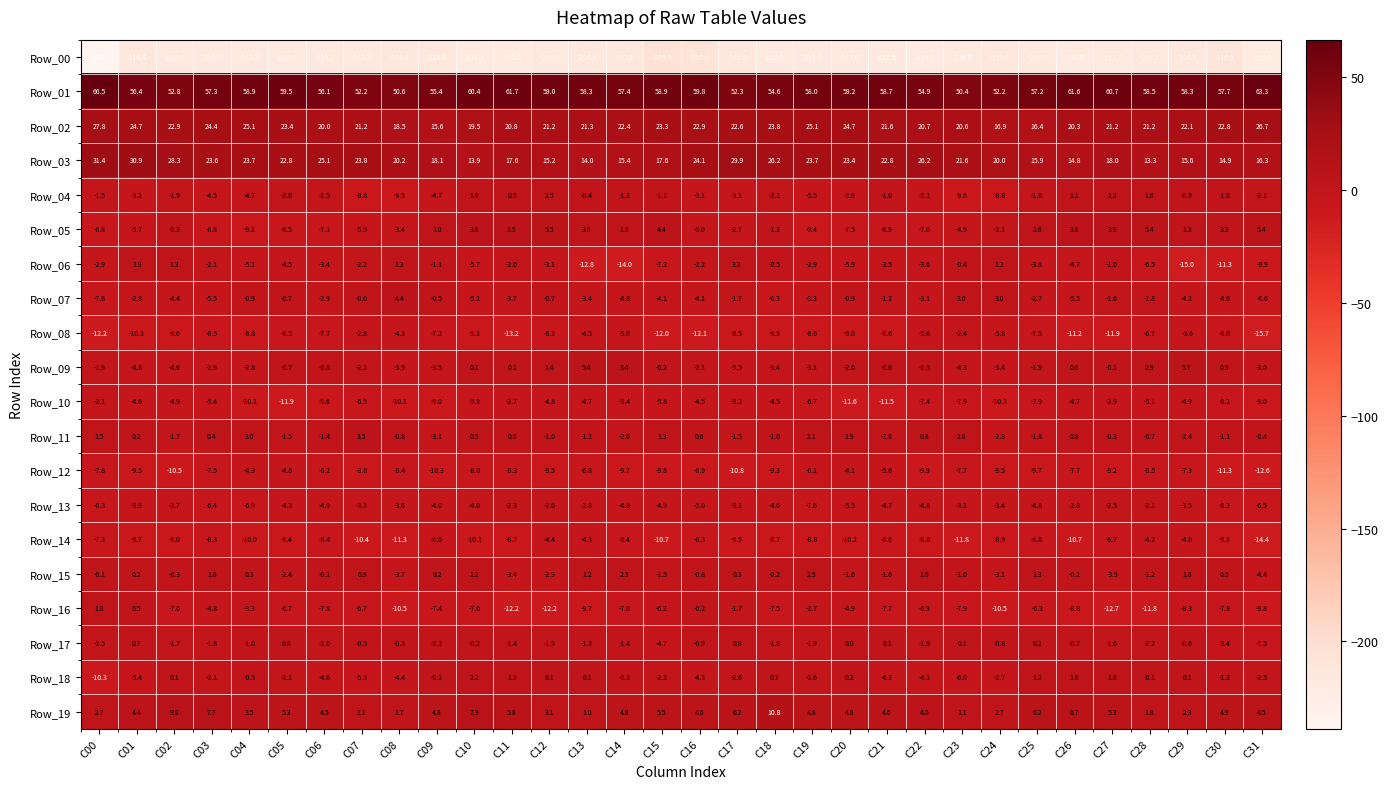

What is the difference between the Row_07 values at C31 and C14?

1.8